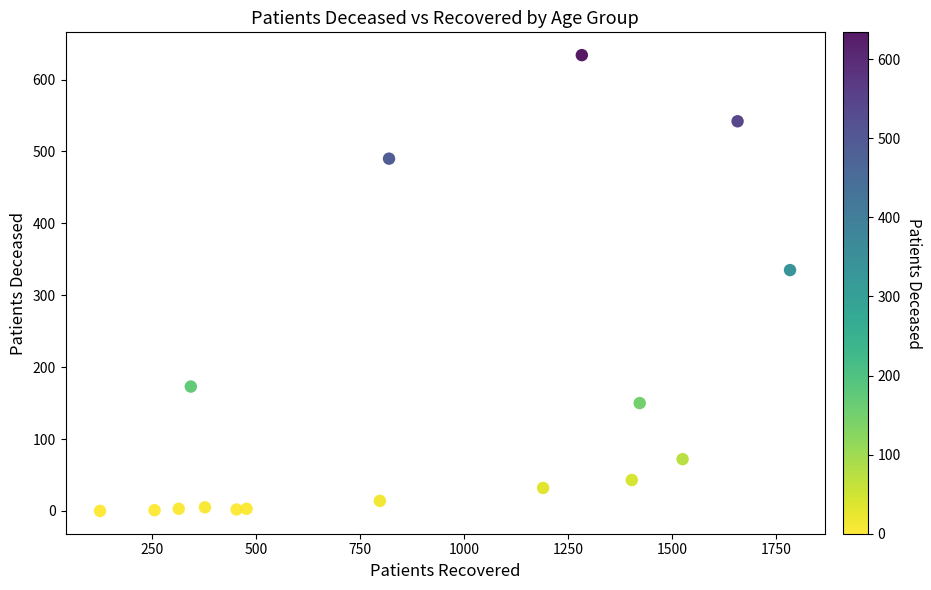

What Y value in the scatter plot is closest to 317?

335